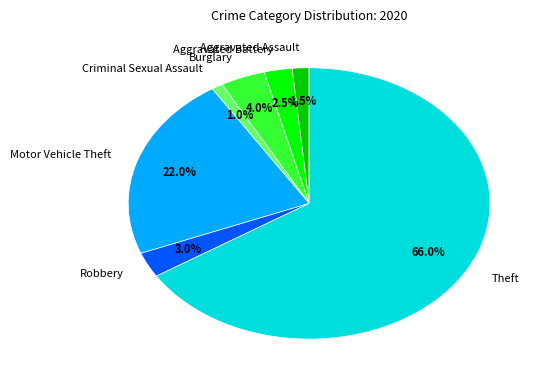

Which has a higher value, Criminal Sexual Assault or Motor Vehicle Theft?

Motor Vehicle Theft